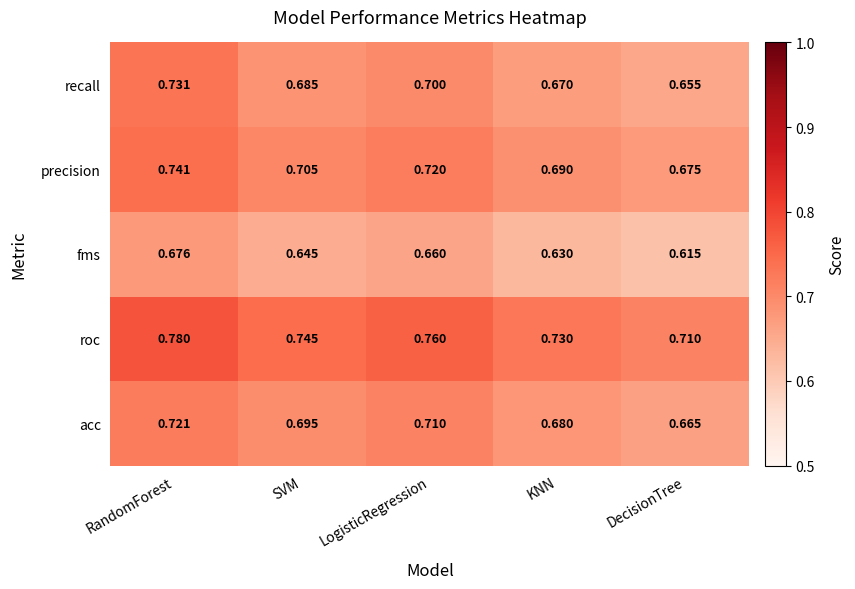

Which category has the highest value in the precision series?

RandomForest